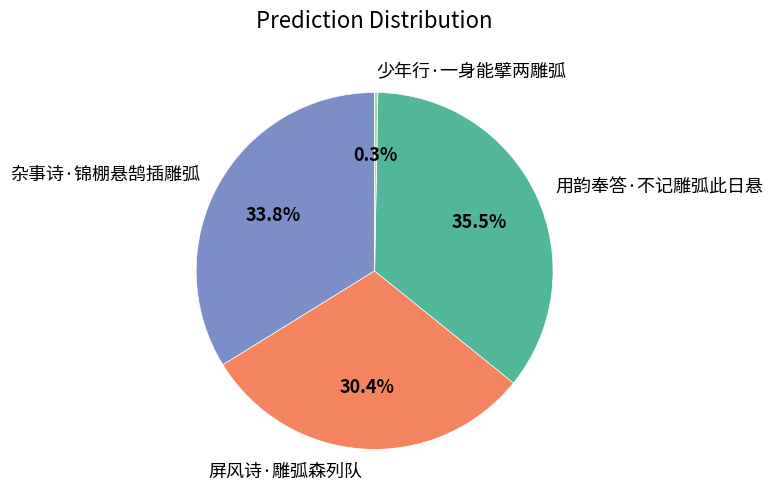

How many slices are in this pie chart?

4